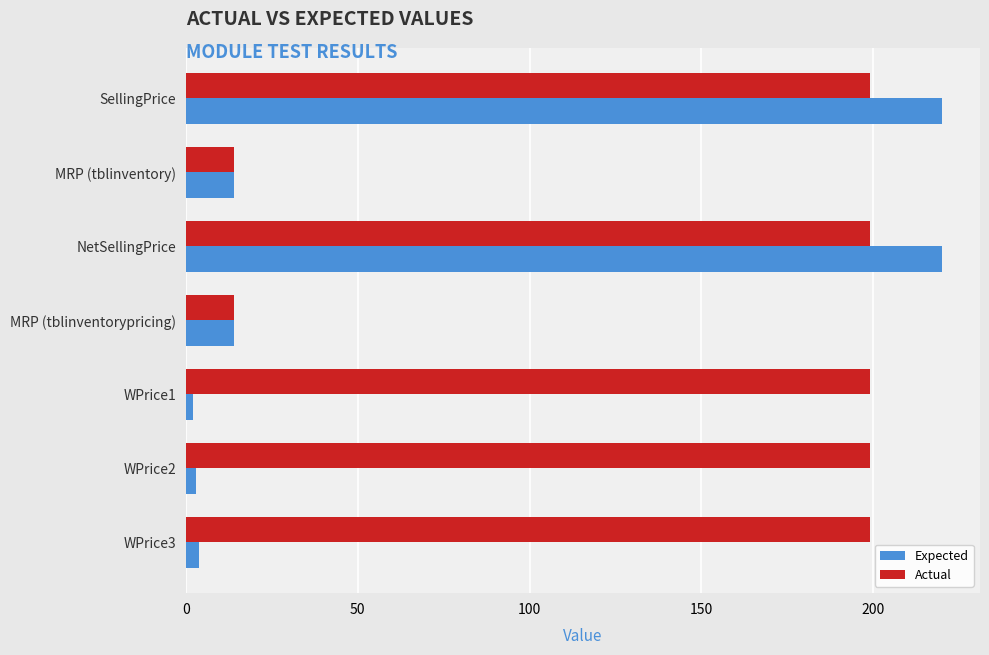

Count the Actual values in the range 14 to 199.

7